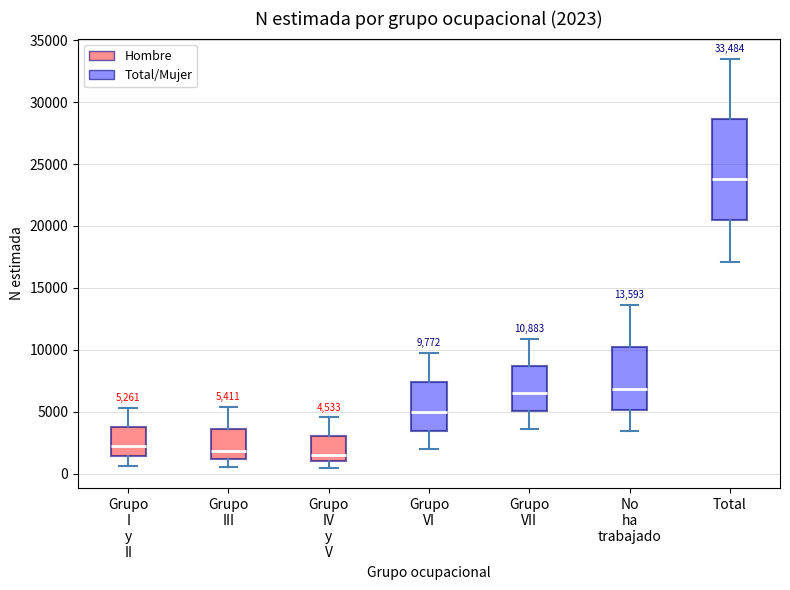

Which box is the tallest, from its lower edge to its upper edge?

Total